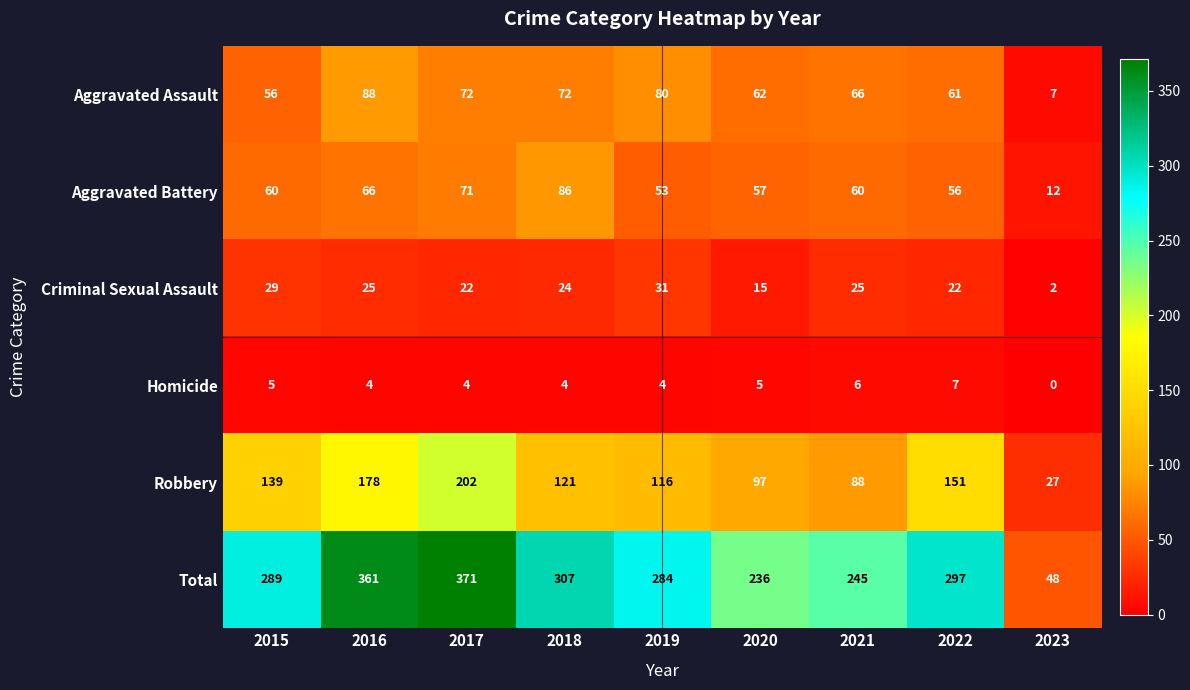

Which series changed the most between 2019 and 2023?

Total